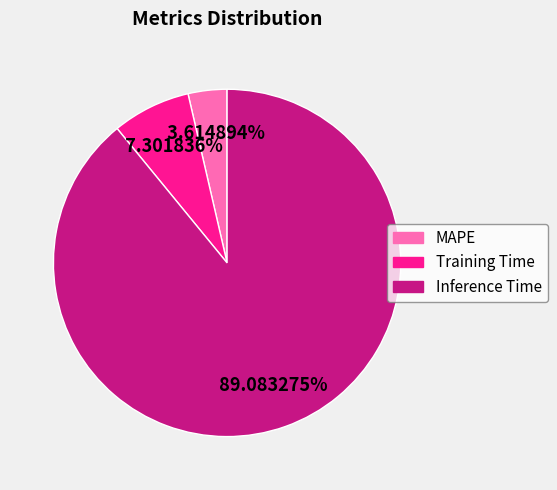

Count the number of slices in the pie.

3